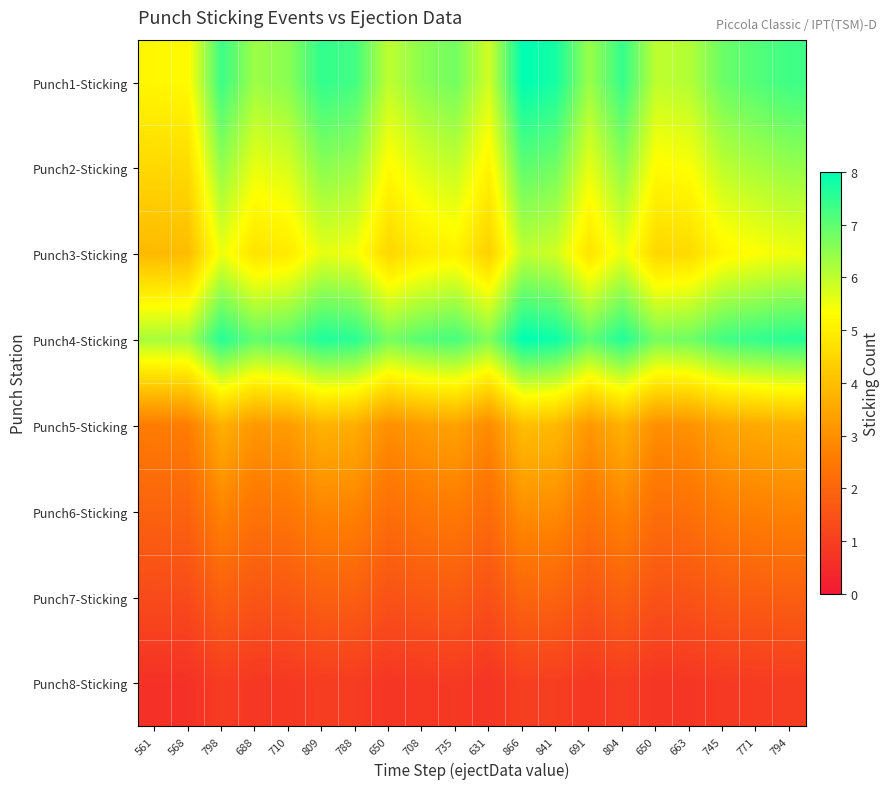

How many series are shown in this chart?

8